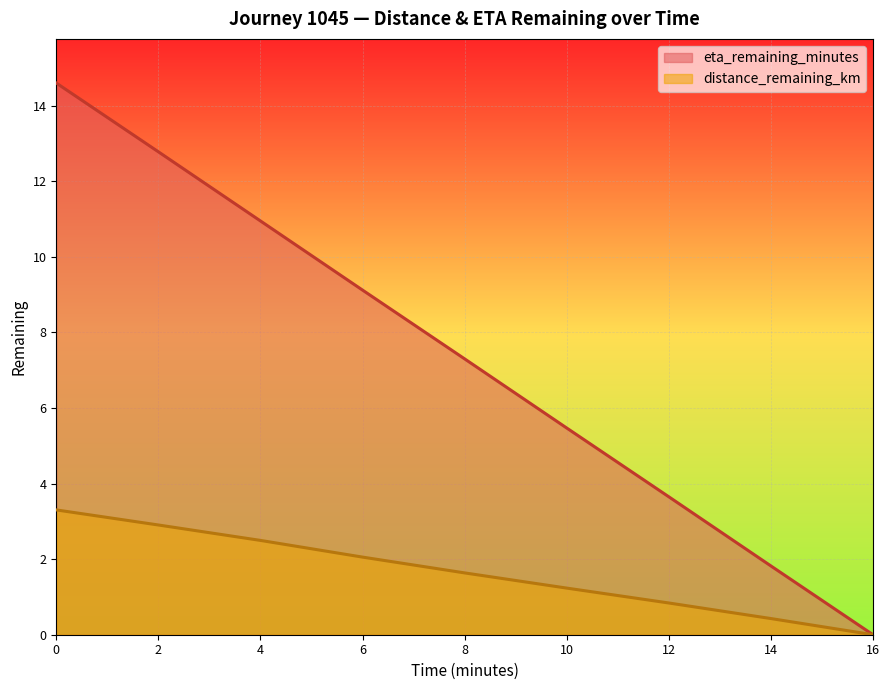

How many positive values does the distance_remaining_km series have?

8